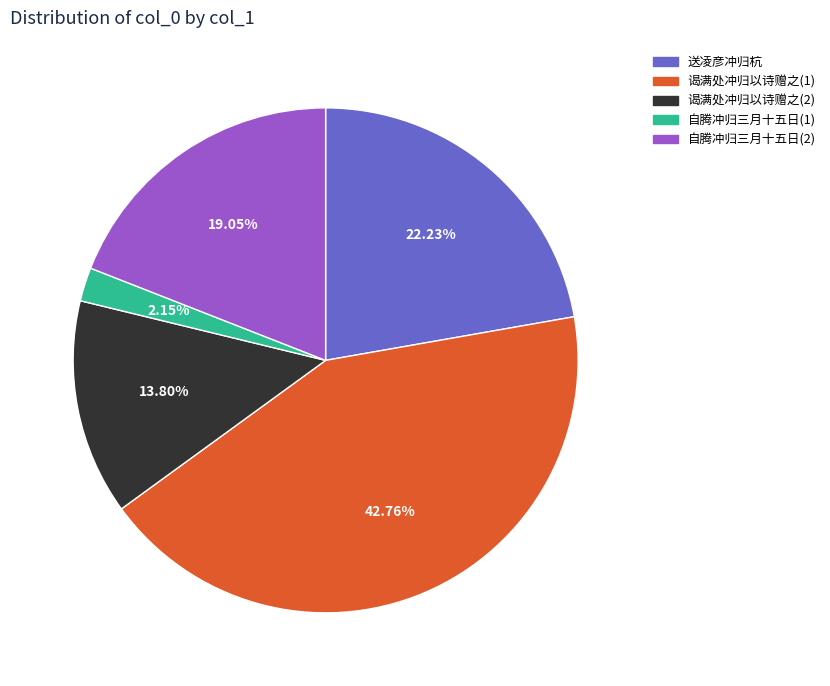

Between 自腾冲归三月十五日(1) and 送凌彦冲归杭, which is larger?

送凌彦冲归杭